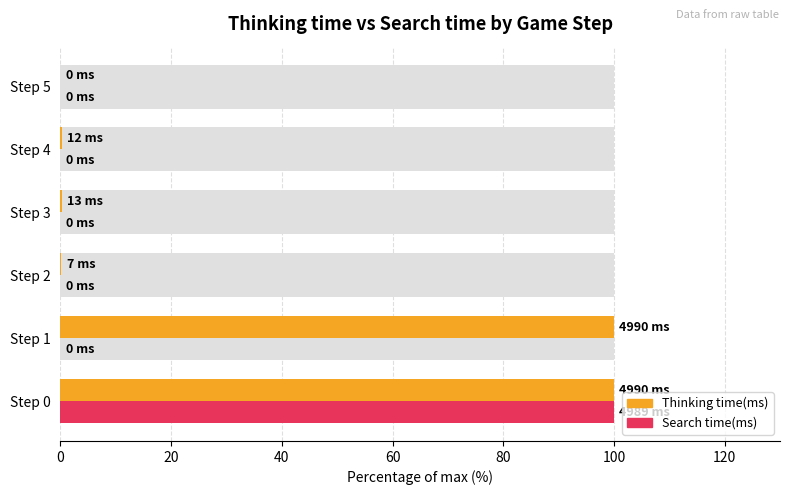

Which series has the largest range (max minus min)?

Thinking time(ms)